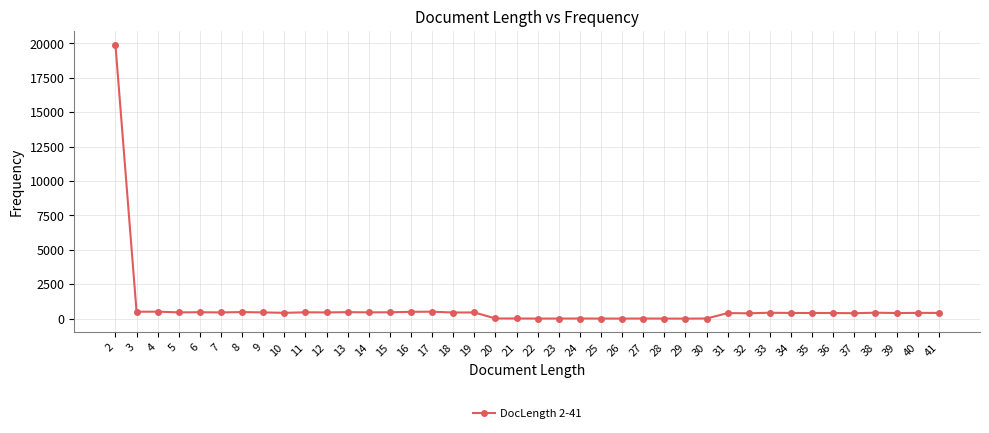

How many data points does each series have?

40